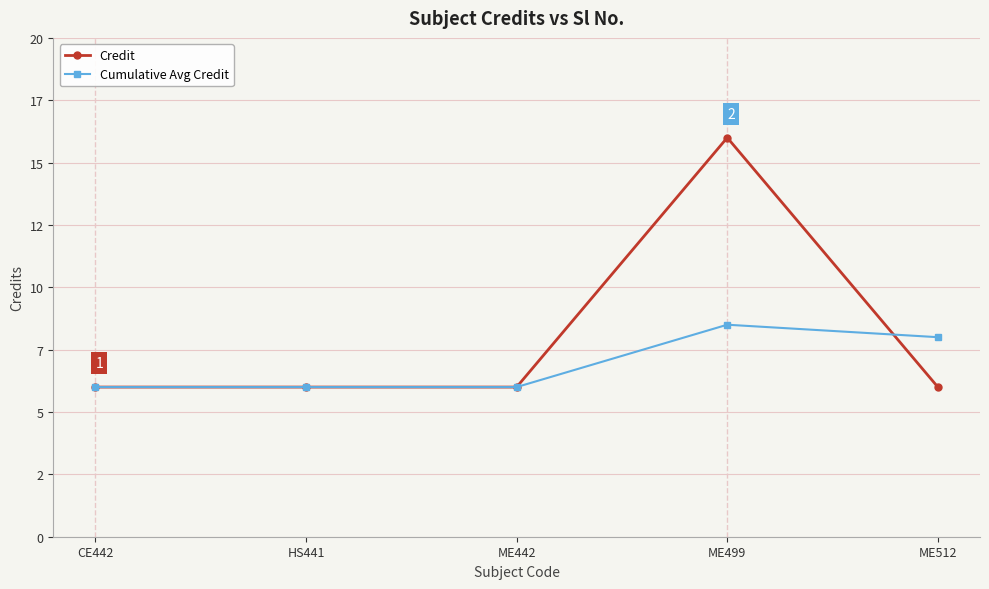

What are all the series names shown in the legend?

Credit, Cumulative Avg Credit